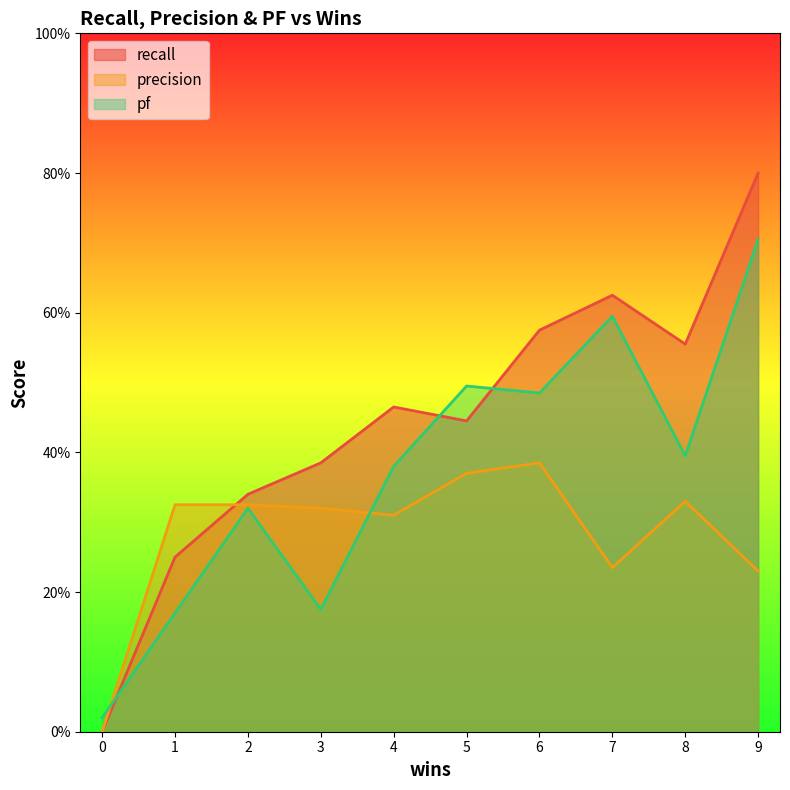

Which label corresponds to the largest value in the chart?

9